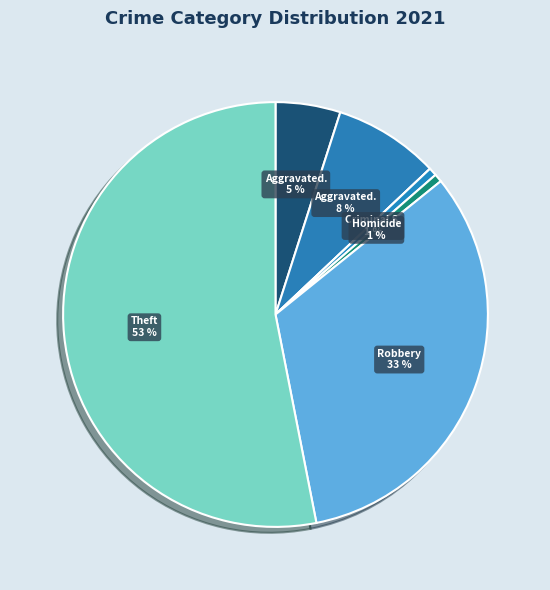

Is there a majority slice in this chart?

Yes